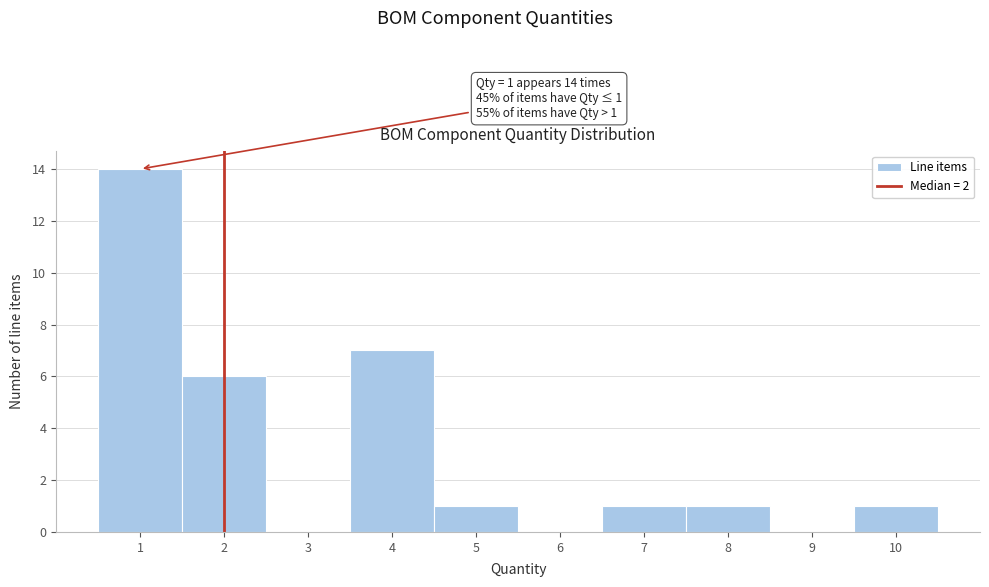

Over which range of the x-axis is the bar tallest?

0.5 to 1.5